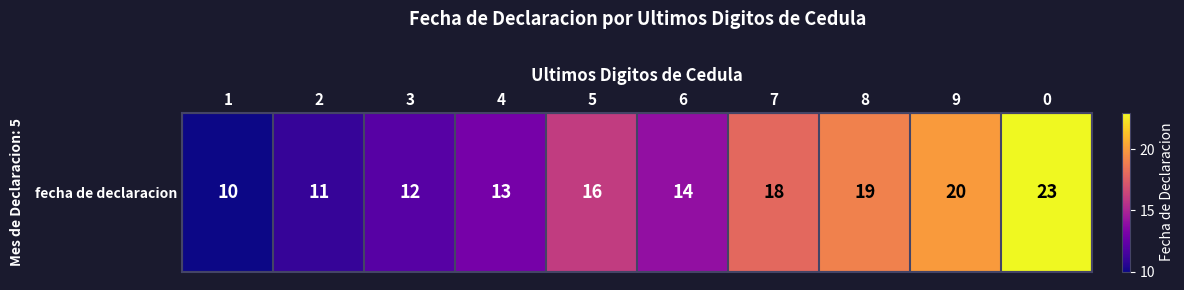

Count the number of data series in this chart.

1